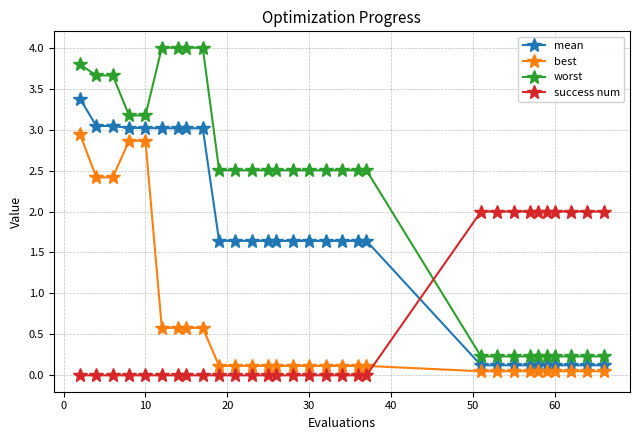

What is the average value of the mean series?

1.6